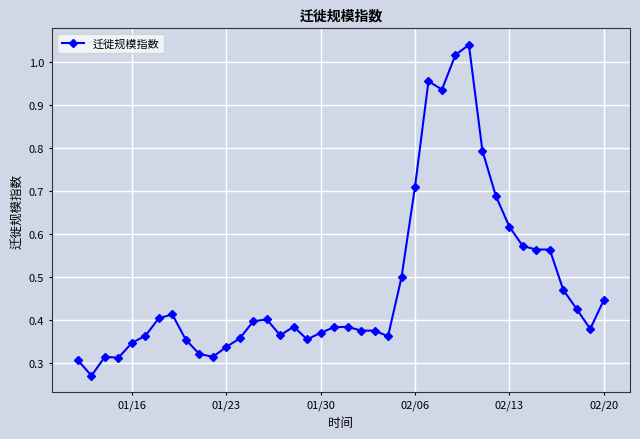

True or false: there are more than 2 points higher than both neighbors.

True